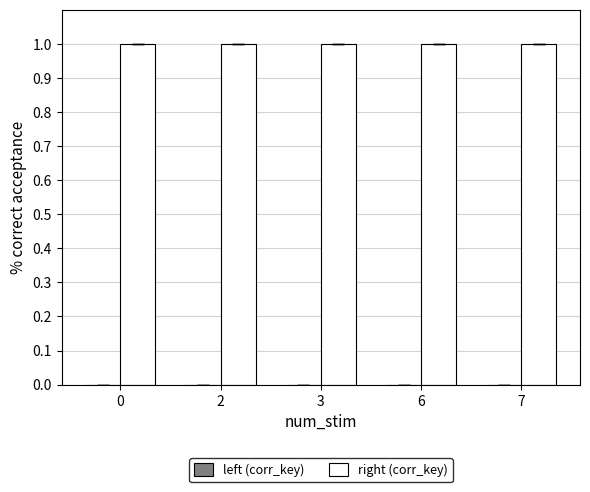

What is the total value across all series at 7?

1